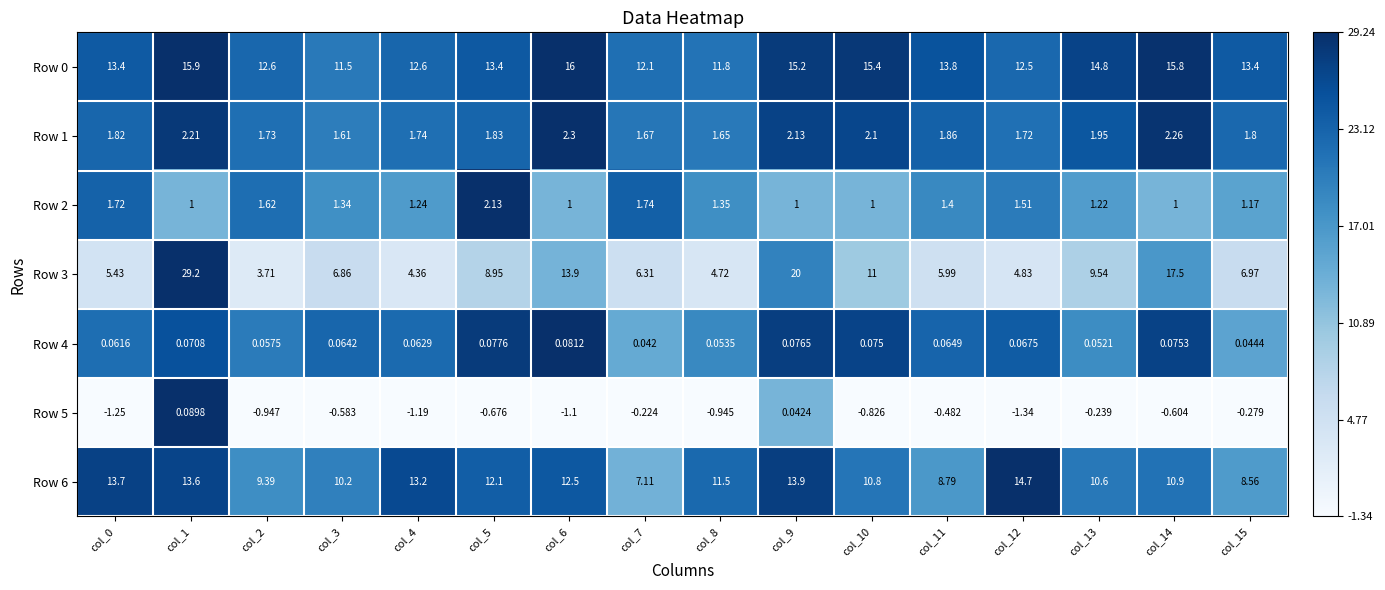

Is the value of Row 4 at col_6 greater than the value of Row 6 at col_2?

No